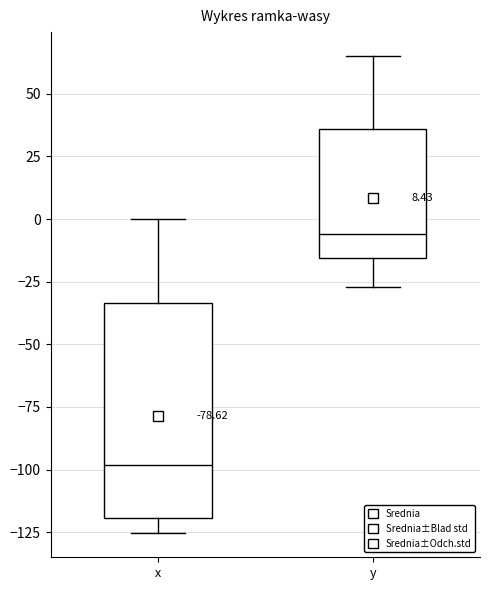

Which box is the tallest, from its lower edge to its upper edge?

x